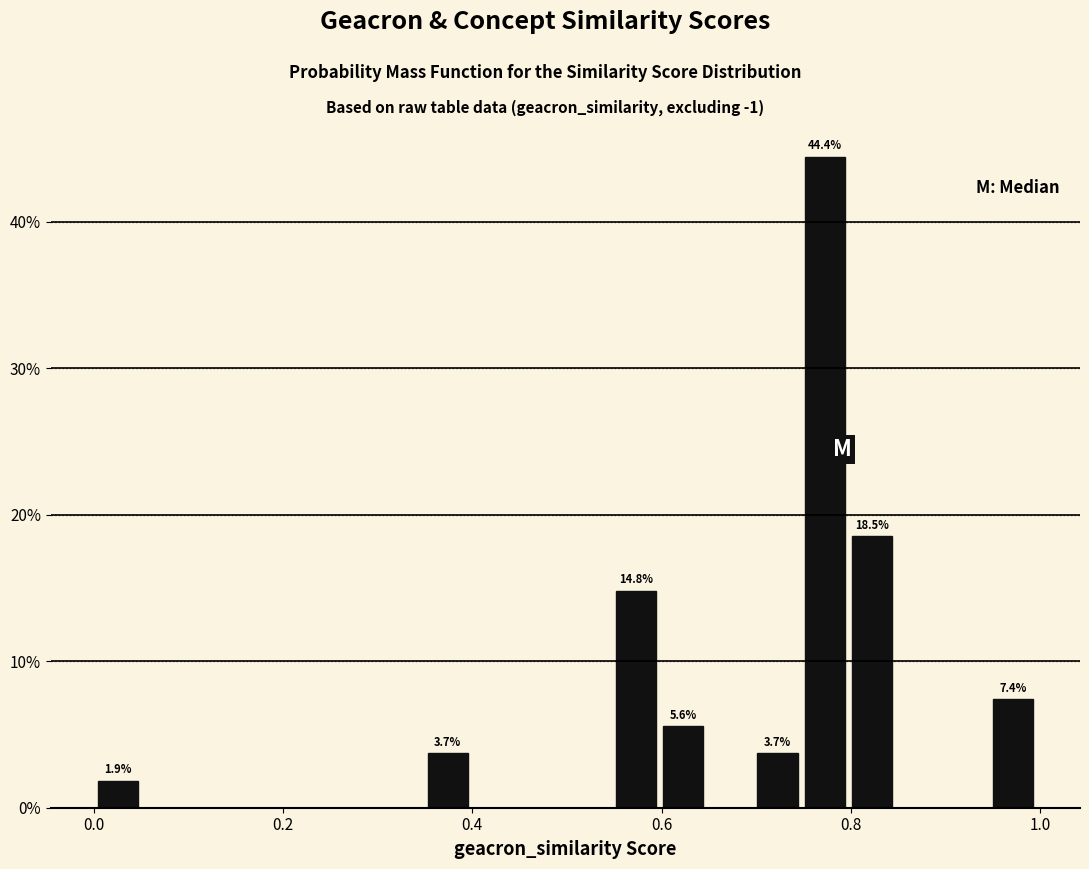

Around what value on the x-axis is the tallest bar? Give the approximate position of its centre, as read against the axis.

0.78